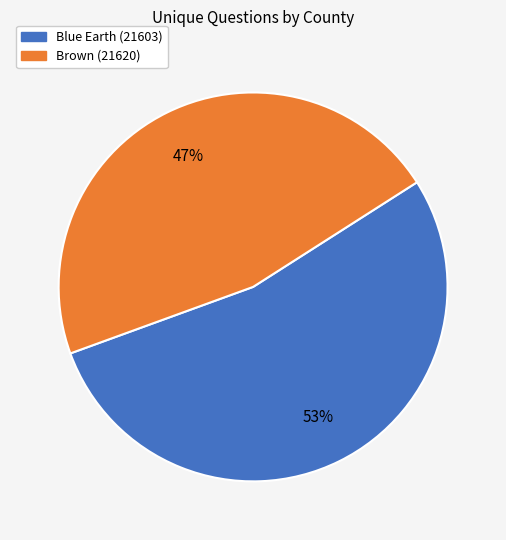

How many slices are in this pie chart?

2